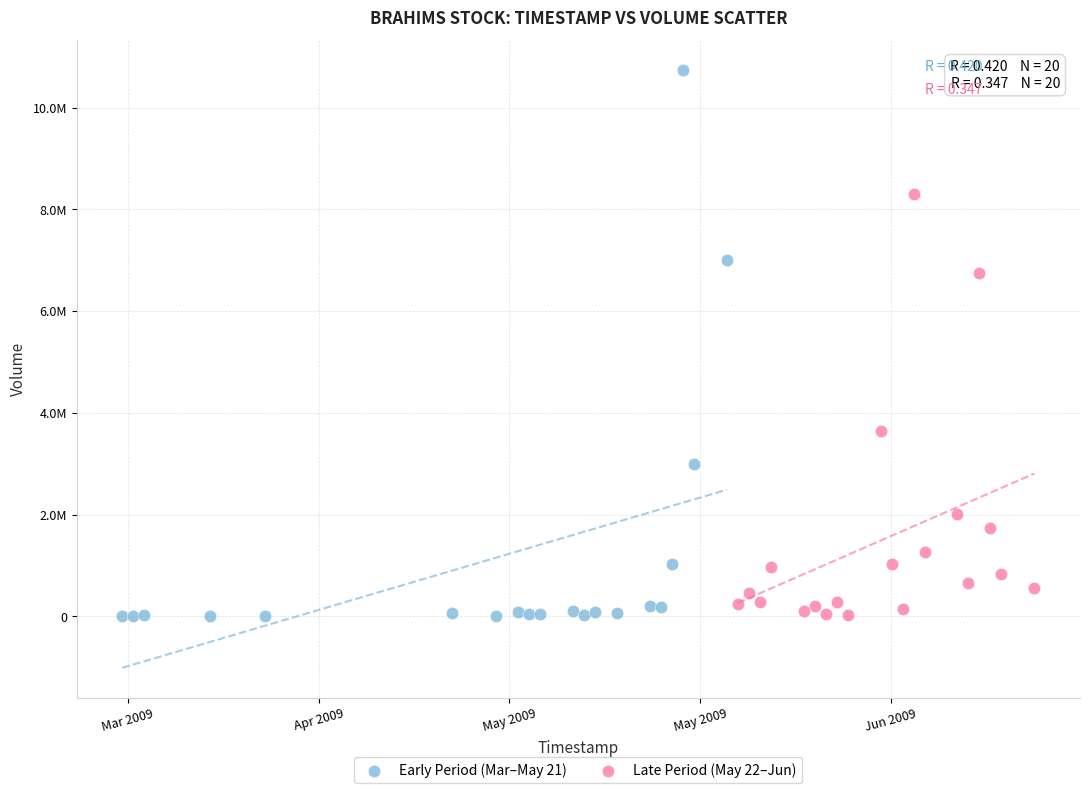

What are all the series names shown in the legend?

Early Period (Mar–May 21), Late Period (May 22–Jun)